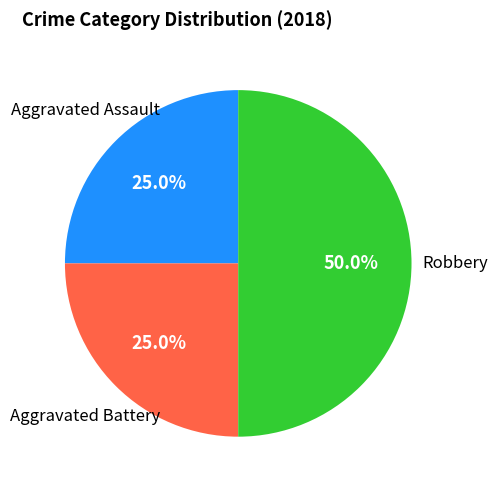

Does Aggravated Battery represent more than half of the total?

No